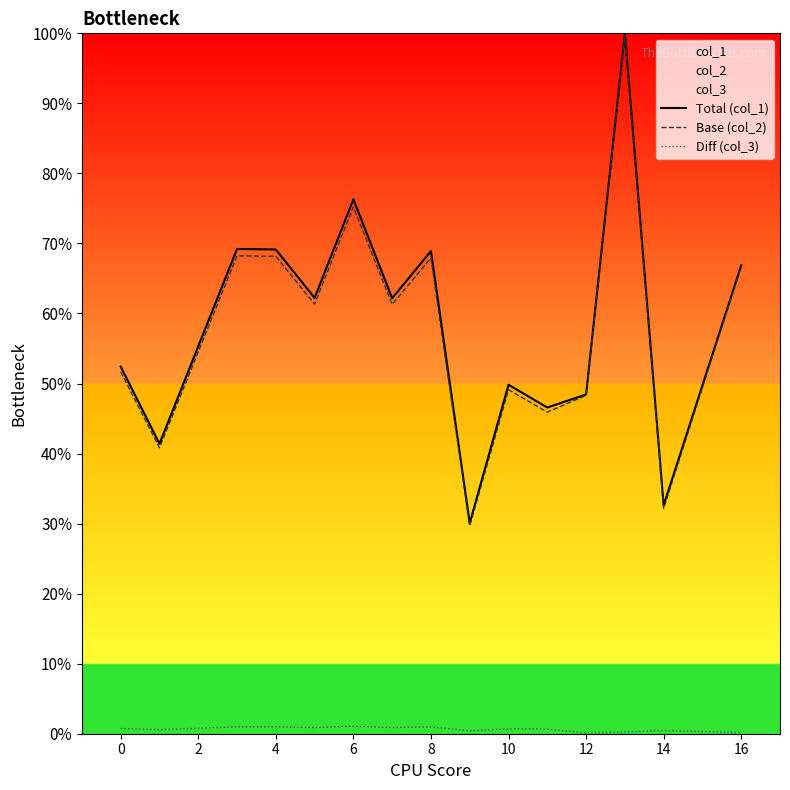

List the series in order of their peak value, lowest first.

Diff (col_3), Base (col_2), Total (col_1)